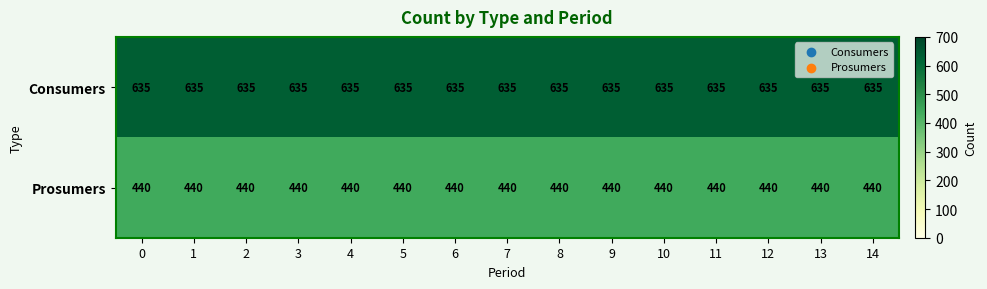

At how many categories does at least one series exceed 589?

15